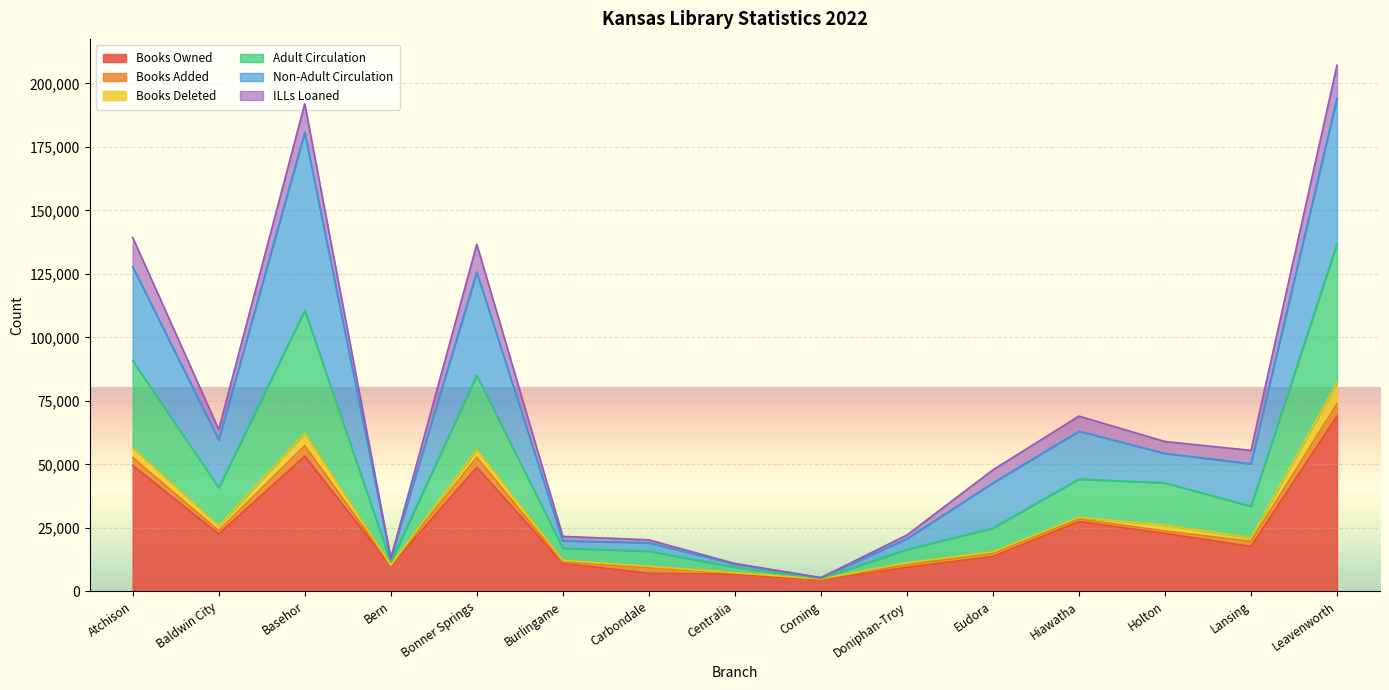

Does the chart display data point markers on the line(s)?

No